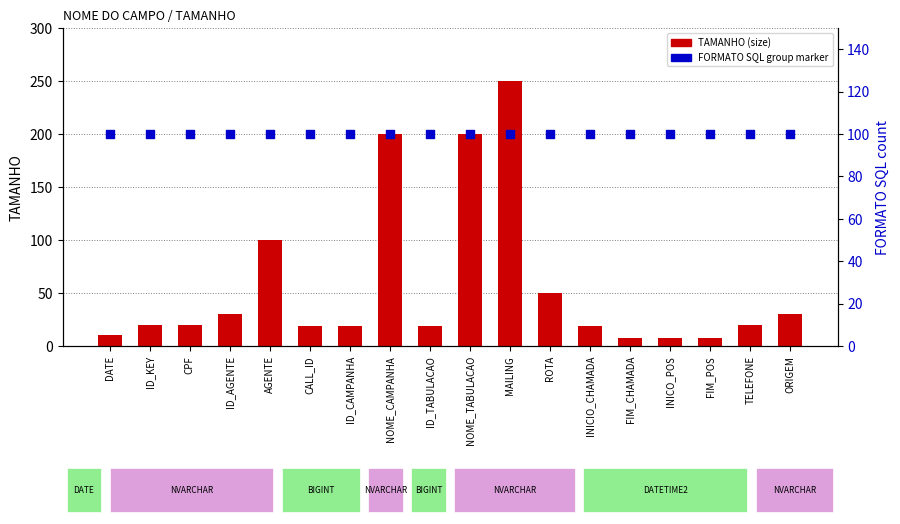

Which series reaches the maximum Y coordinate?

TAMANHO